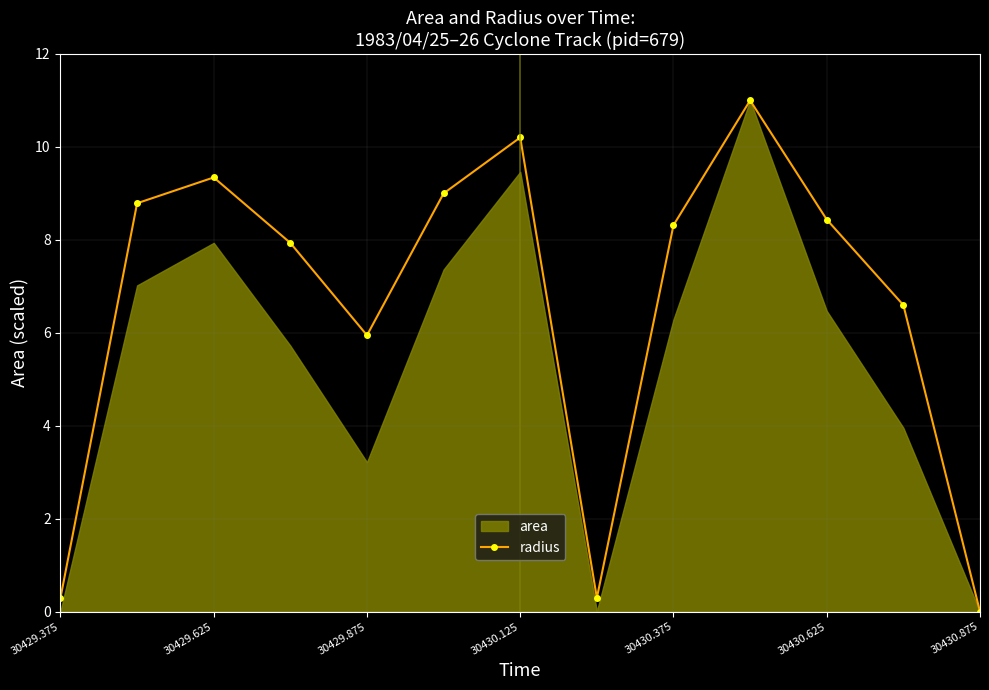

Reading left to right, list all the values displayed in this chart.

0.3	8.8	9.3	7.9	5.9	9.0	10.2	0.3	8.3	11.0	8.4	6.6	0.0